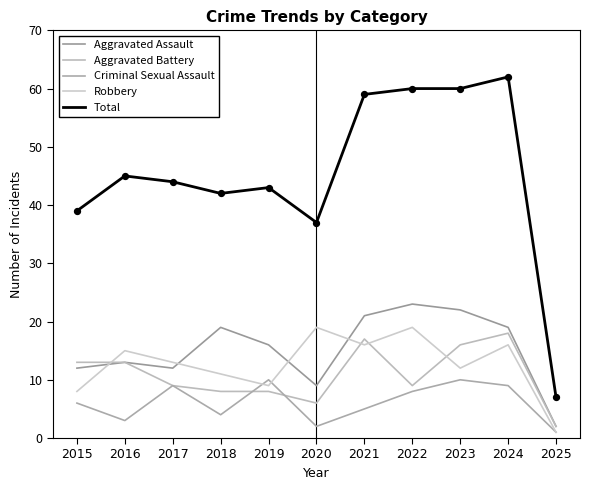

At which category is the sum across all series the highest?

2024